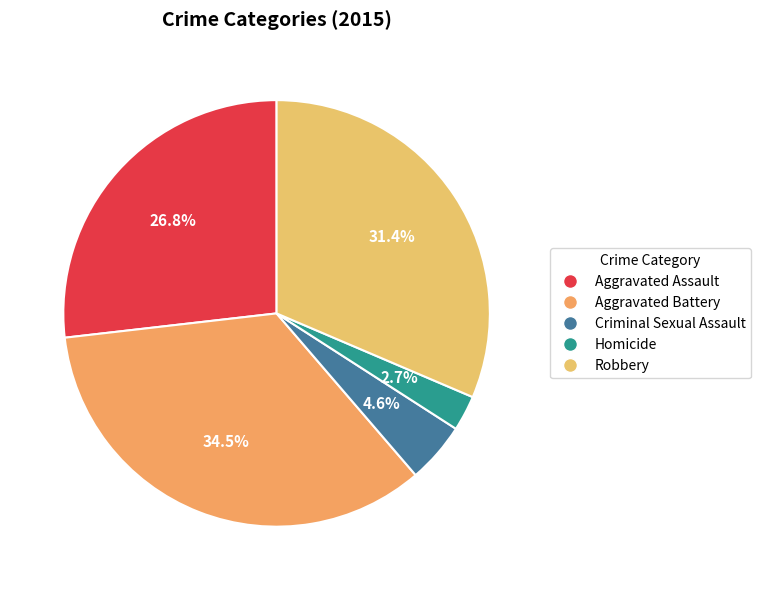

What is the ratio of the value at Criminal Sexual Assault to the value at Robbery?

0.1